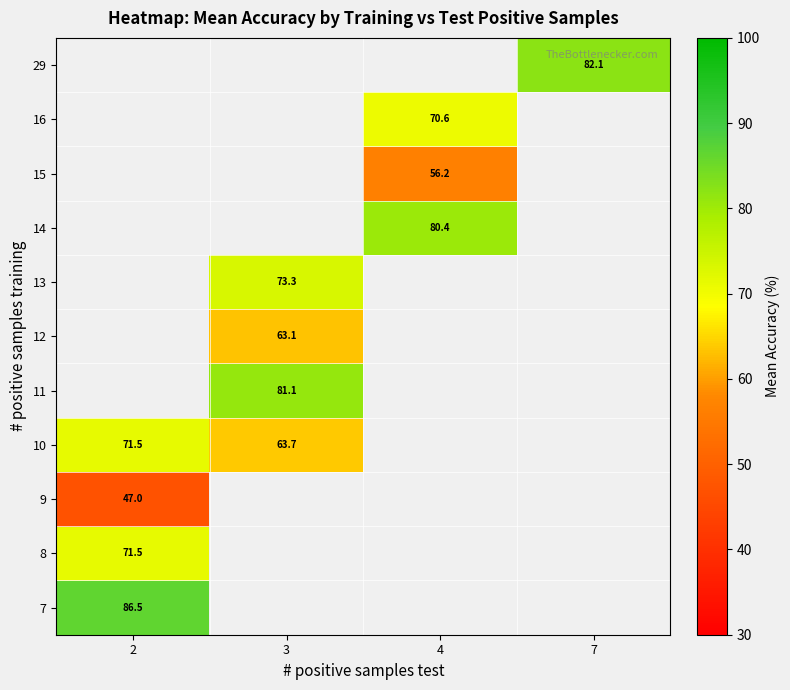

What is the greatest value displayed?

86.5